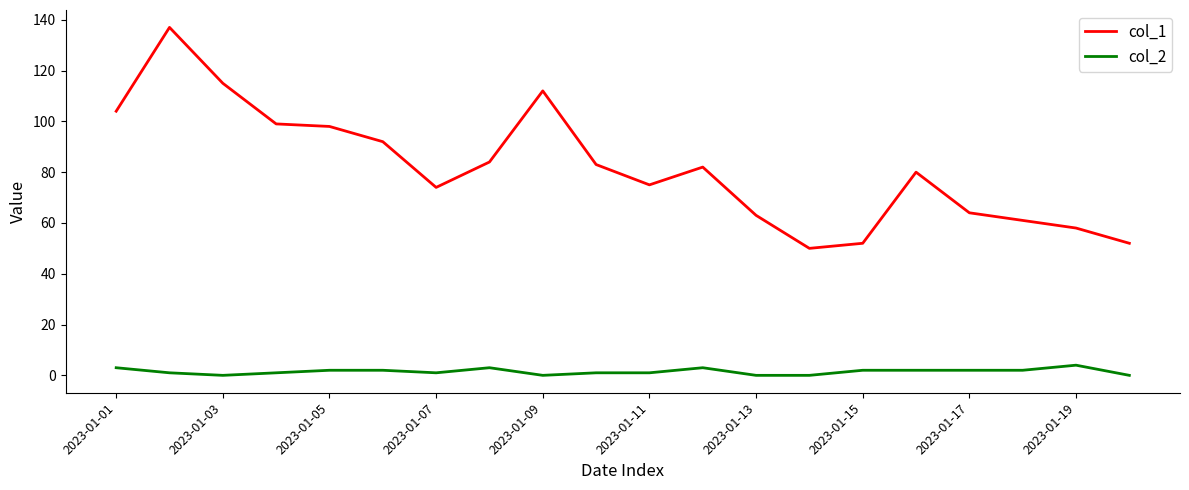

List the series in order of their overall mean, highest first.

col_1, col_2